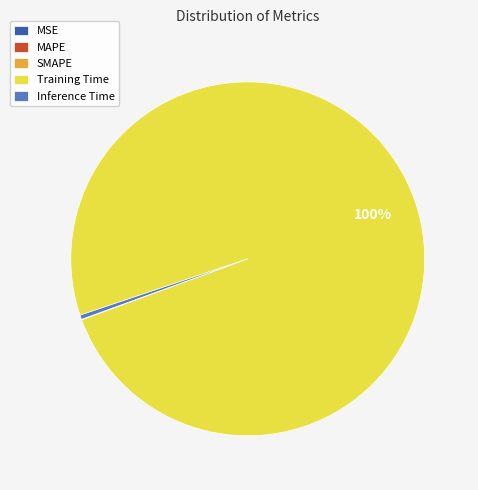

What is the largest slice in the pie chart?

Training Time